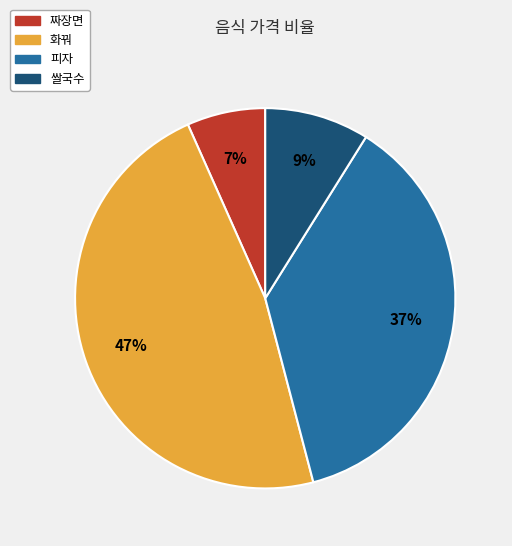

True or false: 짜장면 accounts for 7% of the total.

True